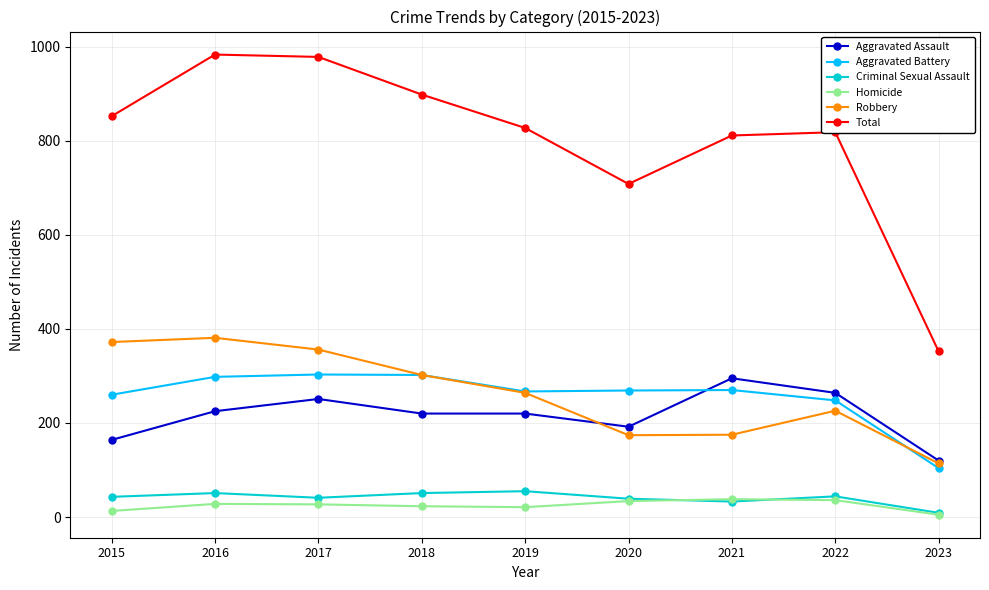

True or false: Criminal Sexual Assault and Aggravated Assault cross at least once.

False